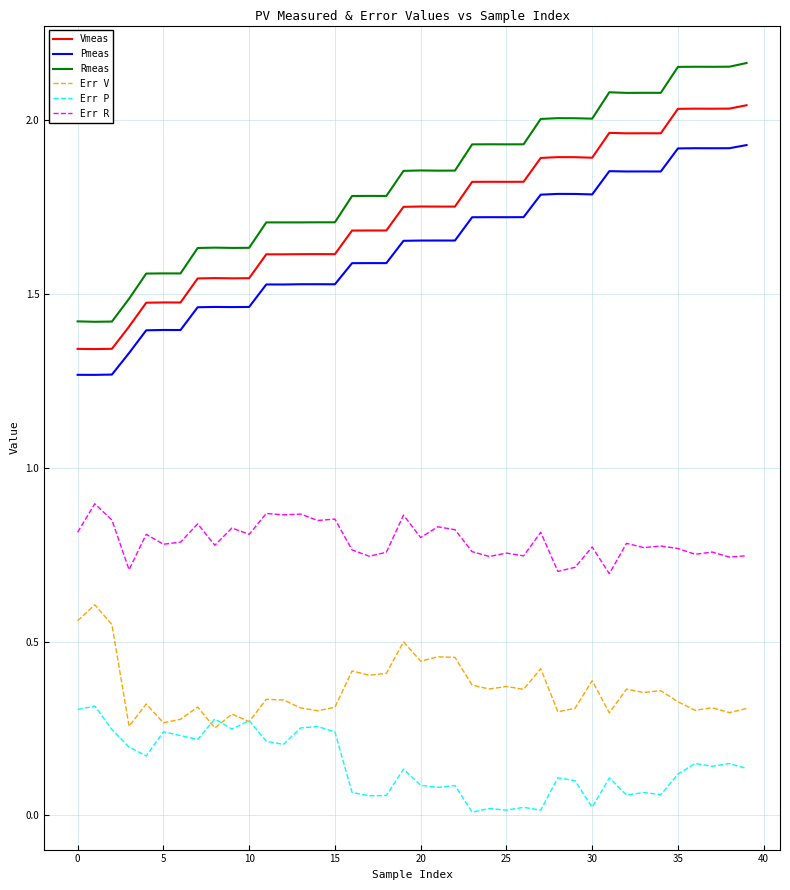

Which series has the widest spread of values?

Rmeas